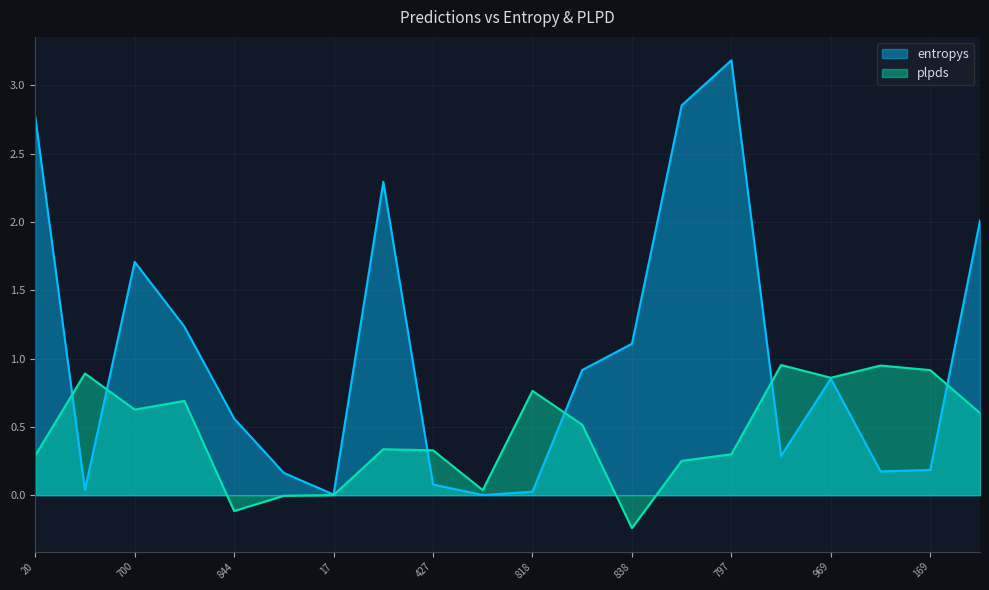

How many interior local peaks does the plpds series have?

6